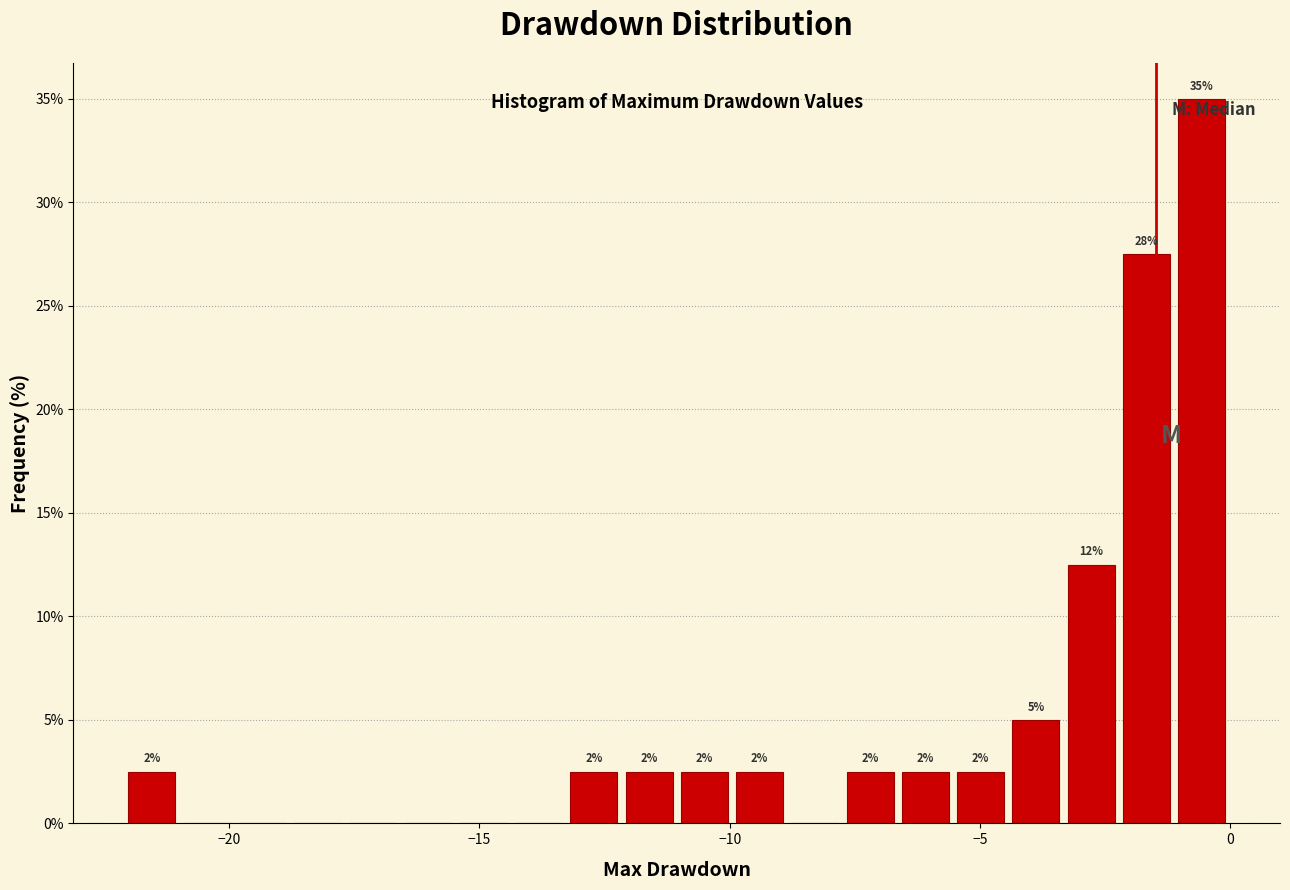

Around what value on the x-axis is the tallest bar? Give the approximate position of its centre, as read against the axis.

-0.5